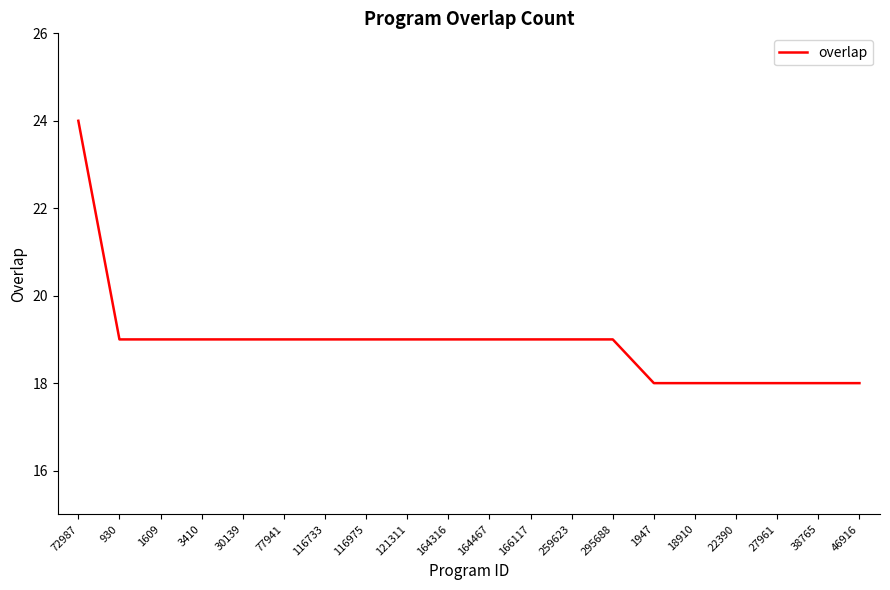

Which category has the highest value across all series?

72987